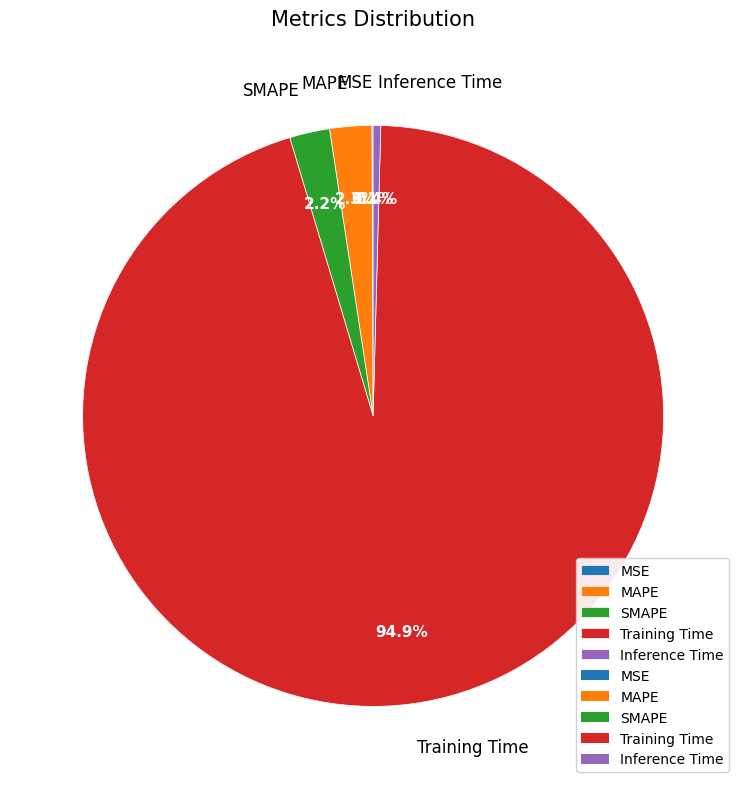

Which category has the biggest portion of the pie?

Training Time